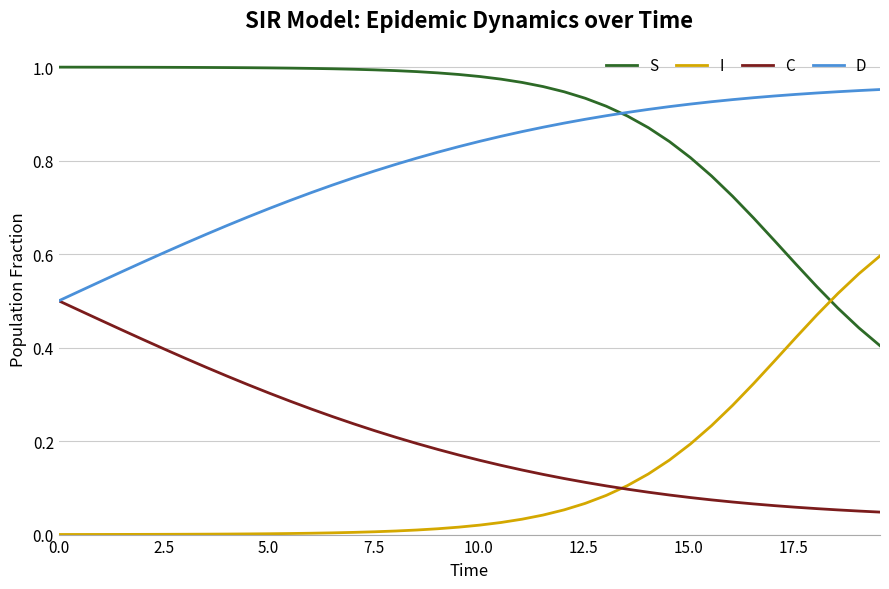

What is the sum of all C values?

8.2